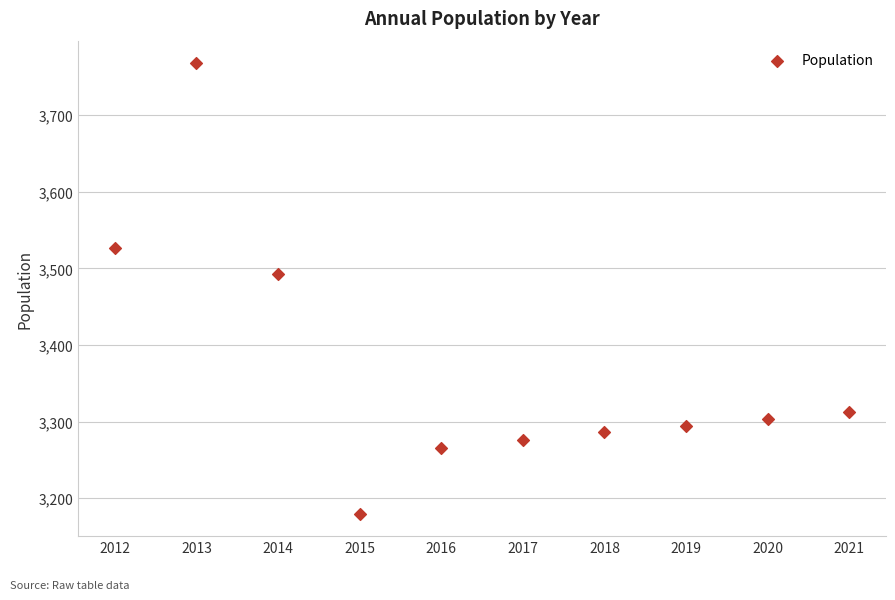

What is the average Y value?

3371